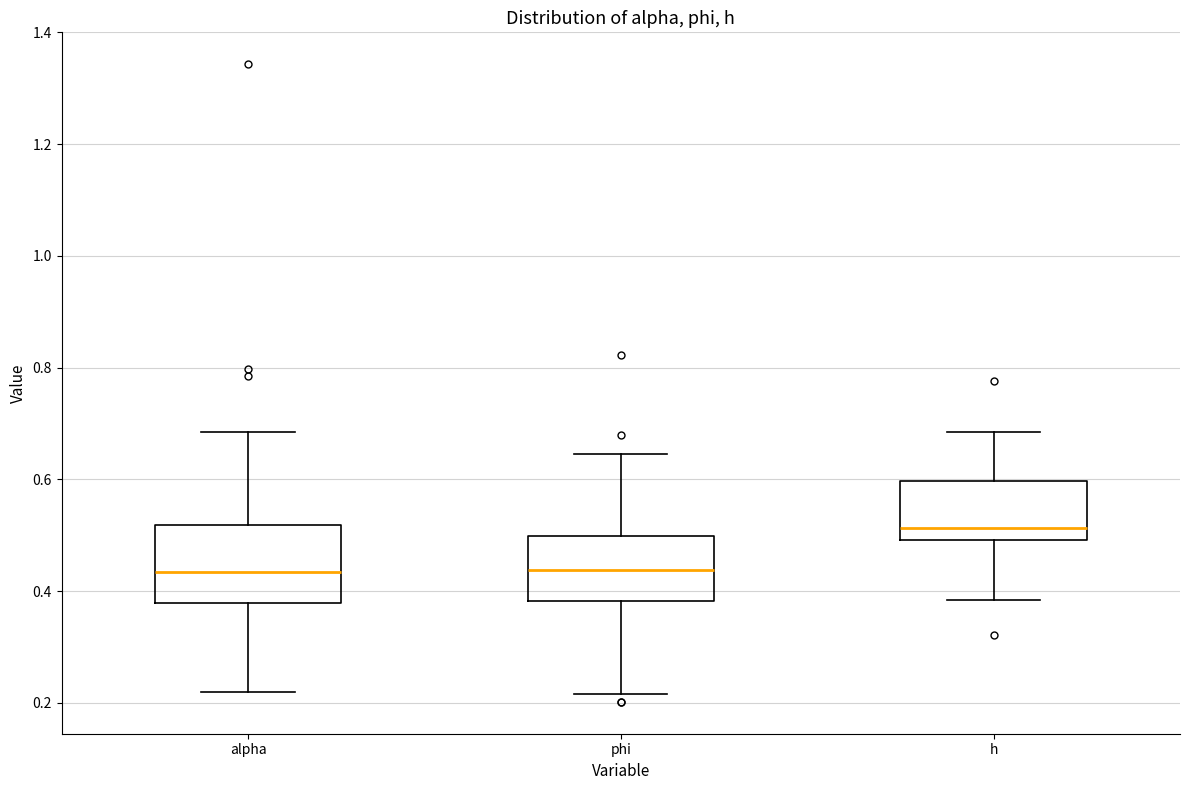

Reading left to right, transcribe this box plot: for each box, give where its median line is, the range the box spans, and where its two whiskers end, as read against the y-axis. The values are not printed on the chart, so give them approximately, as read against the axis.

alpha: median 0.44, box 0.38 to 0.52, whiskers 0.22 to 0.68
phi: median 0.44, box 0.38 to 0.50, whiskers 0.22 to 0.64
h: median 0.52, box 0.50 to 0.60, whiskers 0.38 to 0.68